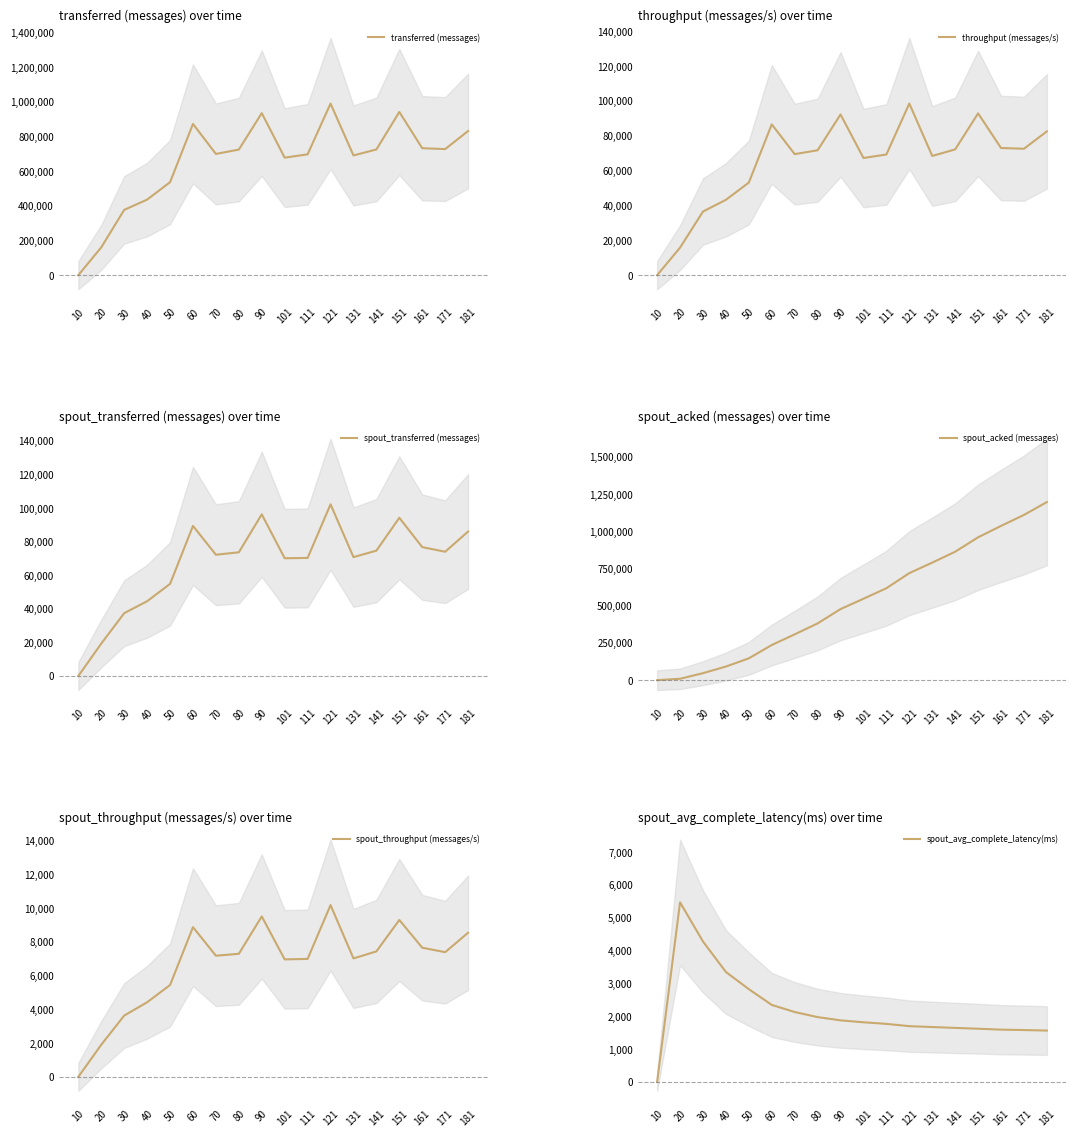

How many values in the spout_acked (messages) series are below 547040?

9